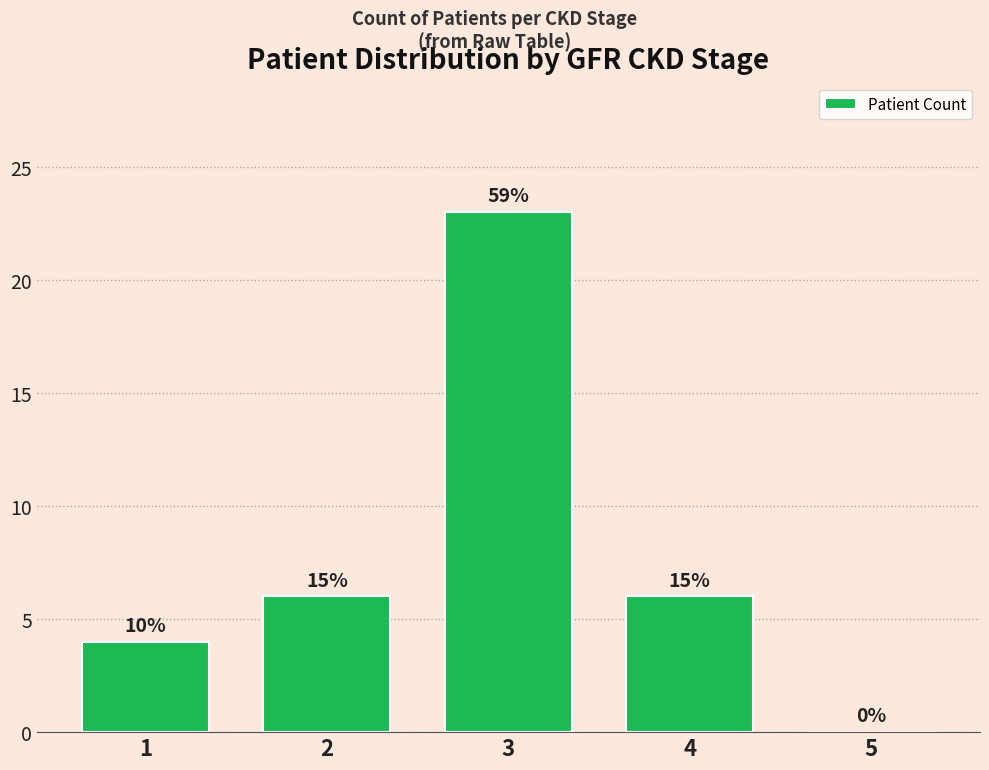

Read the value at 2.

6